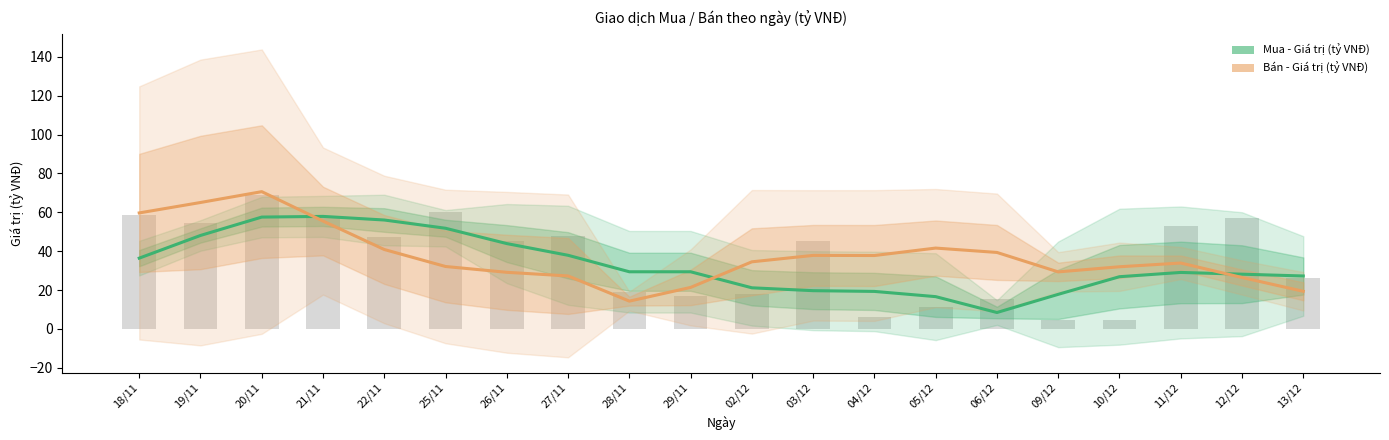

How many distinct data groups are displayed?

2